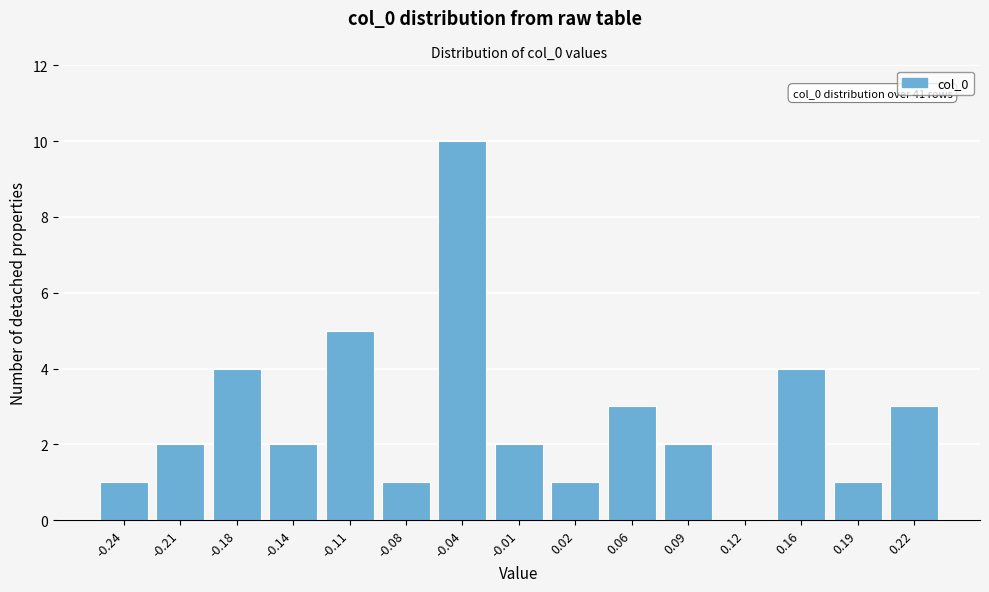

Reading right to left, transcribe all the data shown in this chart.

0.22=3	0.19=1	0.16=4	0.12=0	0.09=2	0.06=3	0.02=1	-0.01=2	-0.04=10	-0.08=1	-0.11=5	-0.14=2	-0.18=4	-0.21=2	-0.24=1